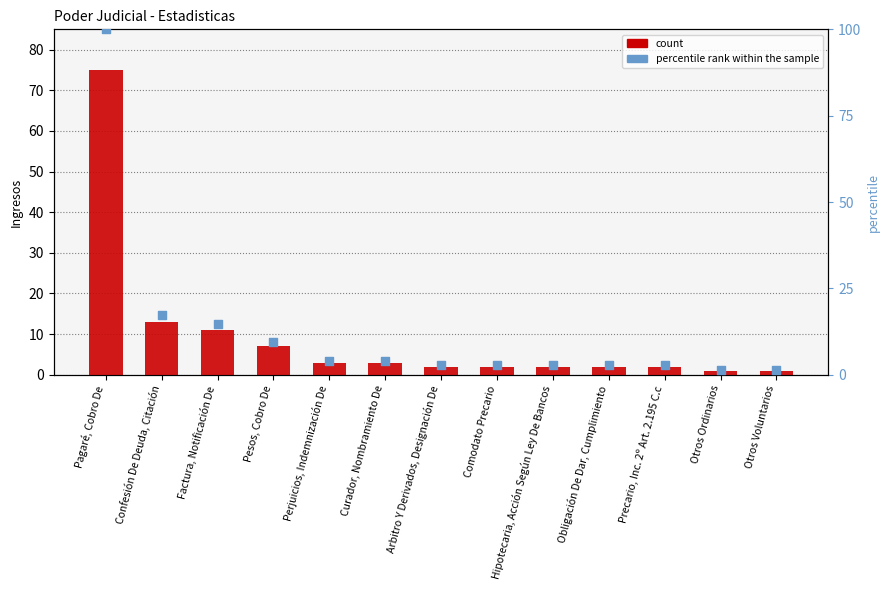

Is the value of percentile rank within the sample at Obligación De Dar, Cumplimiento greater than the value of count at Otros Voluntarios?

Yes